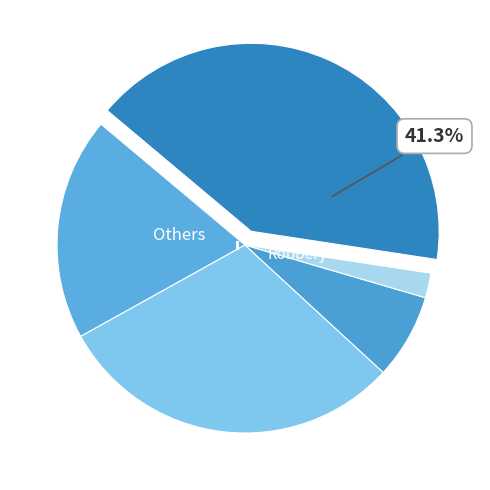

True or false: Aggravated Assault accounts for 26% of the total.

False